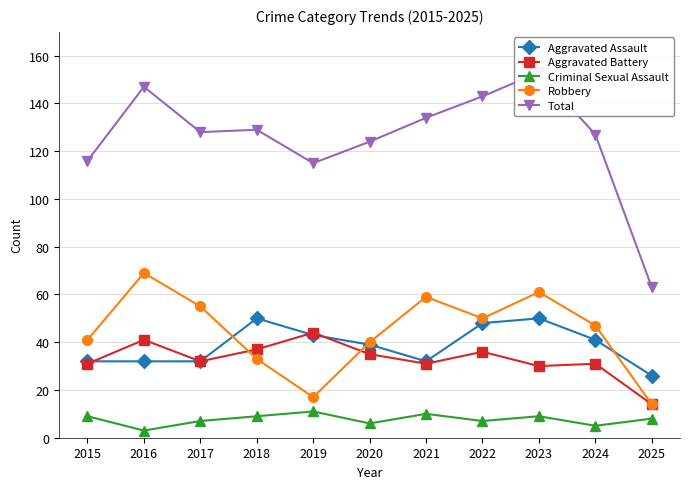

Reading left to right, extract all data points from this chart.

Aggravated Assault: 32	32	32	50	43	39	32	48	50	41	26
Aggravated Battery: 31	41	32	37	44	35	31	36	30	31	14
Criminal Sexual Assault: 9	3	7	9	11	6	10	7	9	5	8
Robbery: 41	69	55	33	17	40	59	50	61	47	14
Total: 116	147	128	129	115	124	134	143	153	127	63